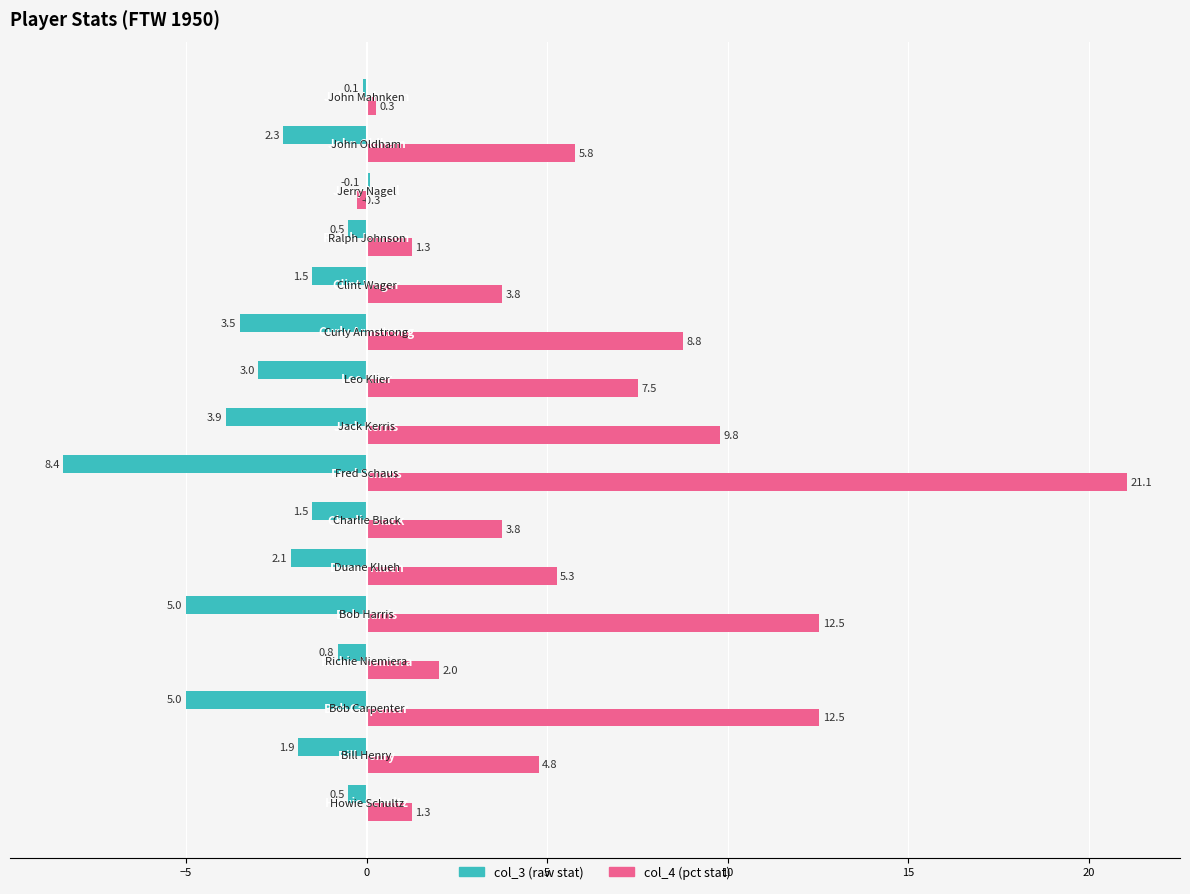

How many categories are shown in the chart?

16